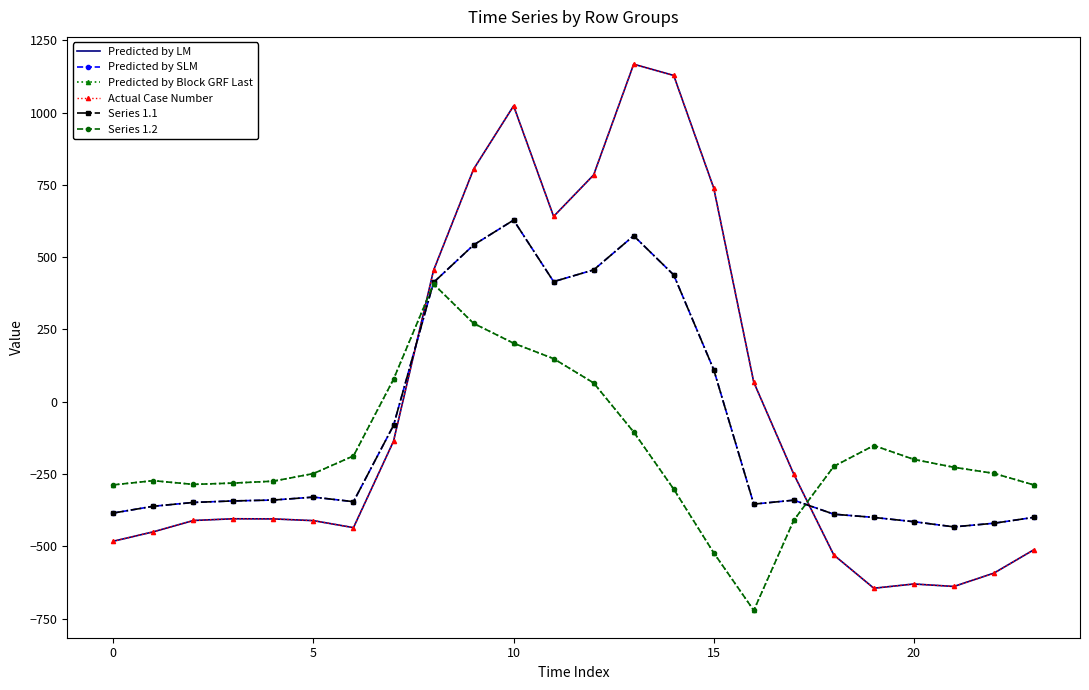

How many lines are shown in the chart?

6